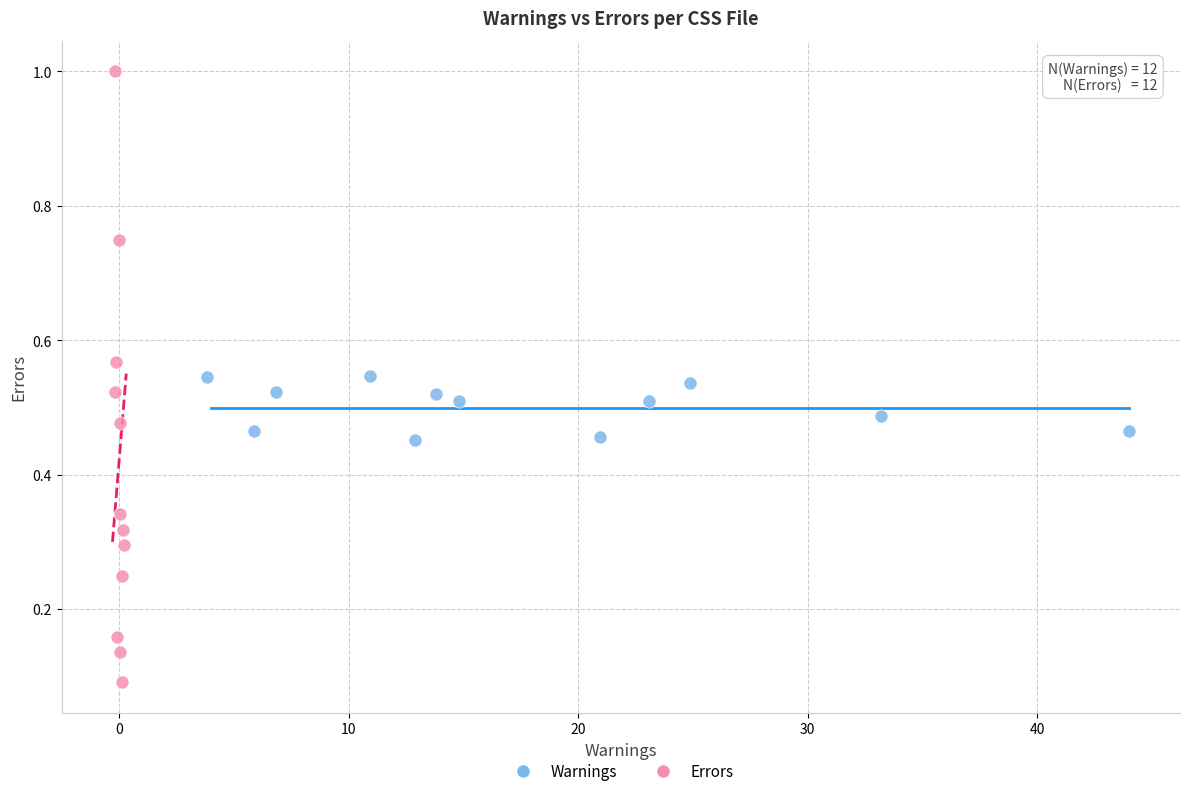

Which series contains the highest Y value?

Errors